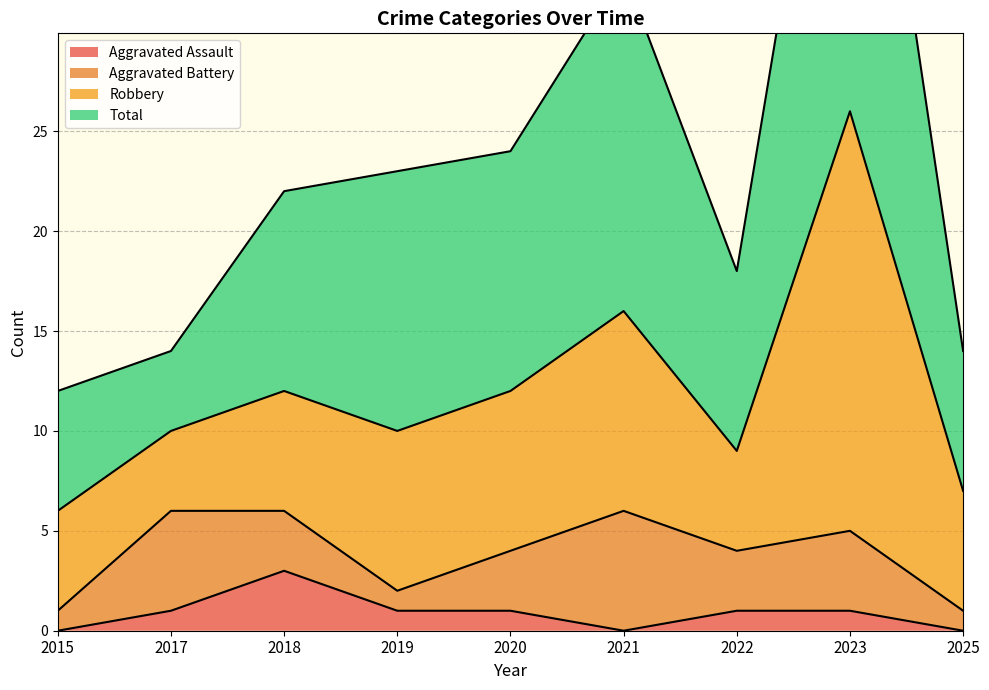

What is the maximum value for Aggravated Assault?

3